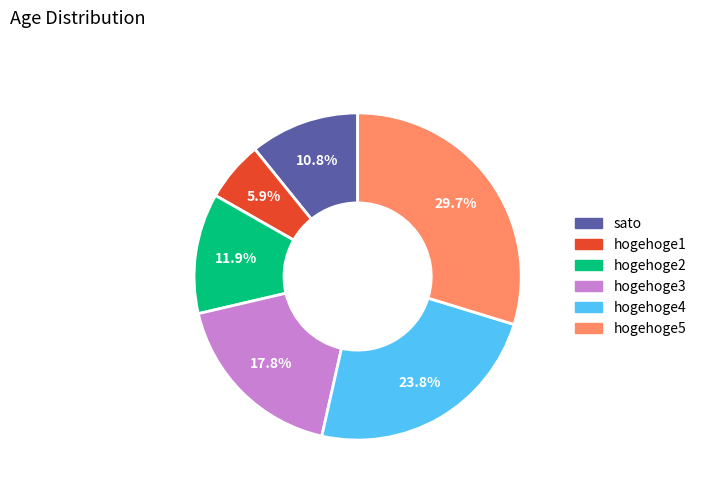

Which category has the smallest portion of the pie?

hogehoge1